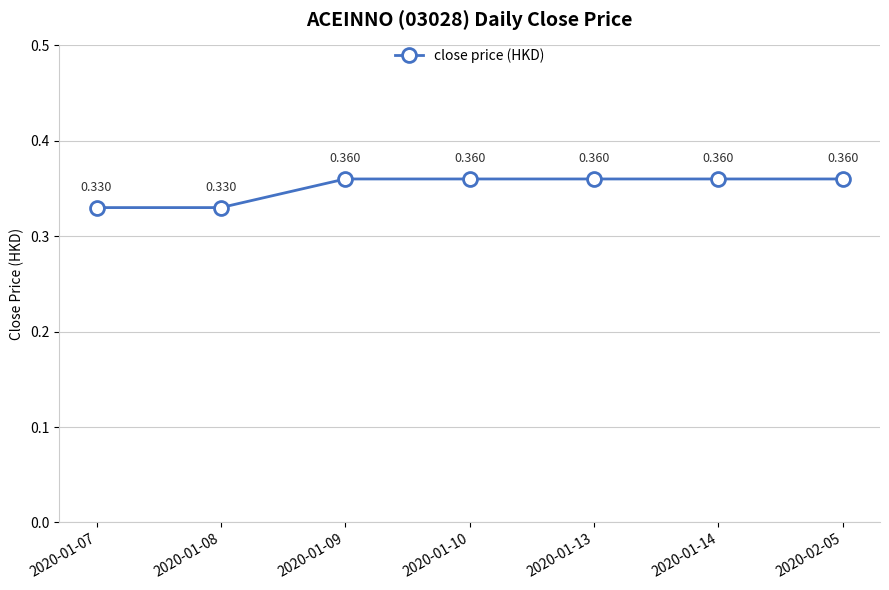

True or false: the data has more than 1 interior local peaks.

False